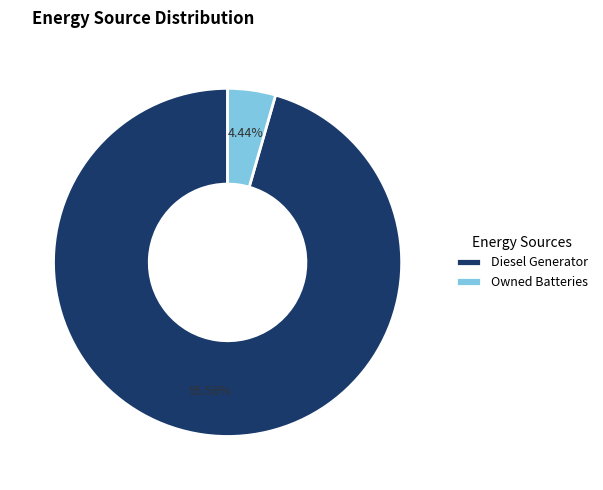

Which slice is the smallest?

Owned Batteries